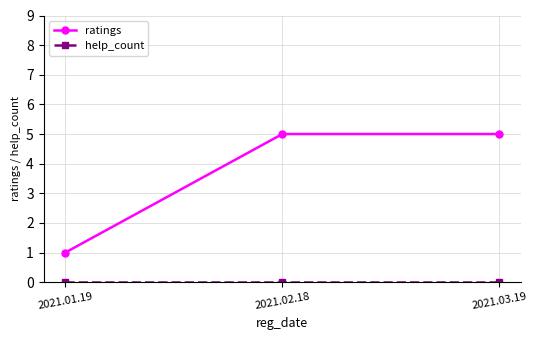

What is the label of the 2nd point from the left?

2021.02.18